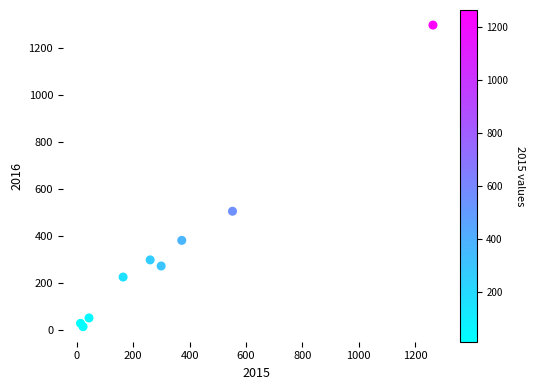

What Y value in the scatter plot is closest to 655?

505